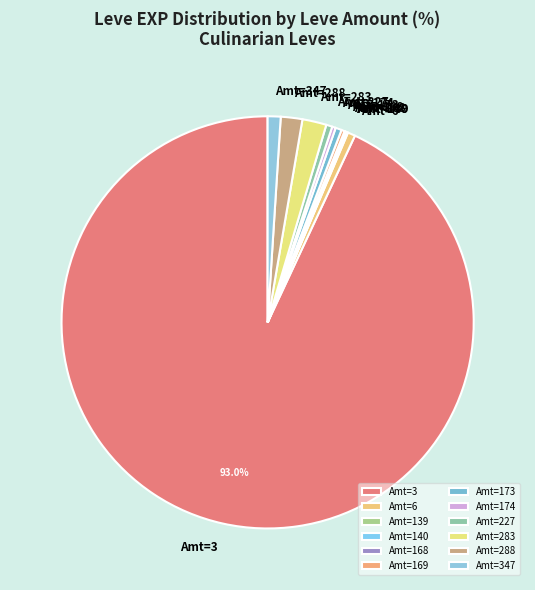

Between Amt=3 and Amt=347, which is larger?

Amt=3